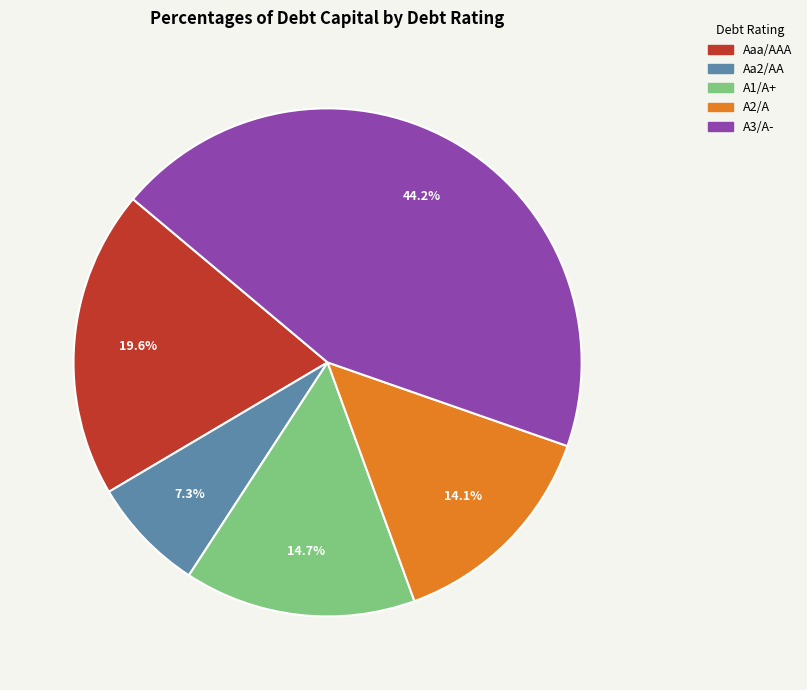

Rank the categories by value from lowest to highest.

Aa2/AA, A2/A, A1/A+, Aaa/AAA, A3/A-